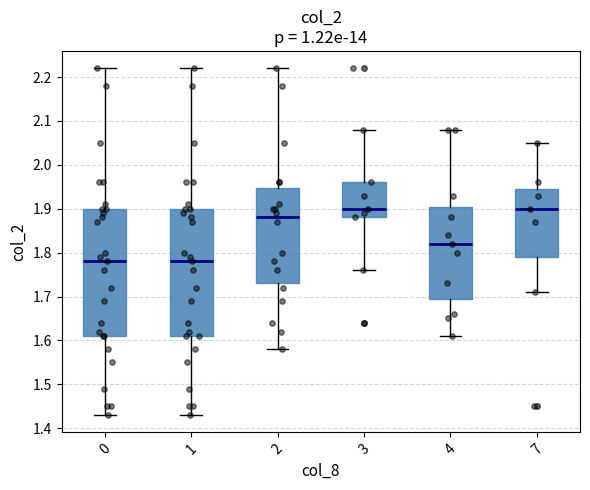

Reading left to right, read every box against the y-axis: the position of its median line, the range the box covers, and the ends of its whiskers. The values are not printed on the chart, so give them approximately, as read against the axis.

0: median 1.78, box 1.61 to 1.90, whiskers 1.43 to 2.22
1: median 1.78, box 1.61 to 1.90, whiskers 1.43 to 2.22
2: median 1.88, box 1.73 to 1.95, whiskers 1.58 to 2.22
3: median 1.90, box 1.88 to 1.96, whiskers 1.76 to 2.08
4: median 1.82, box 1.70 to 1.91, whiskers 1.61 to 2.08
7: median 1.90, box 1.79 to 1.95, whiskers 1.71 to 2.05